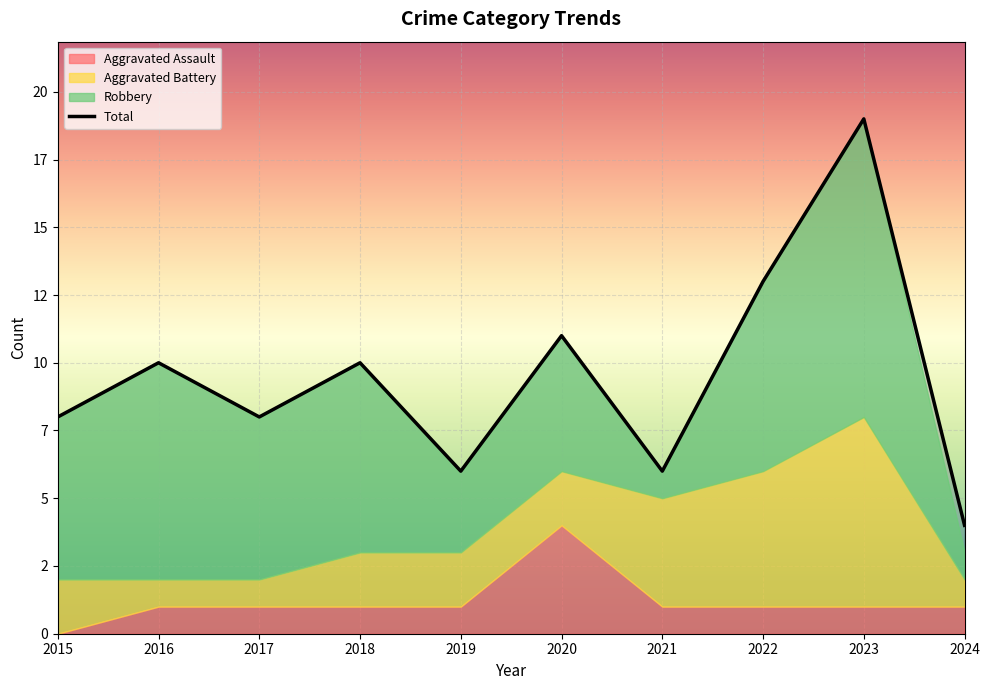

What is the minimum value shown in the chart?

4